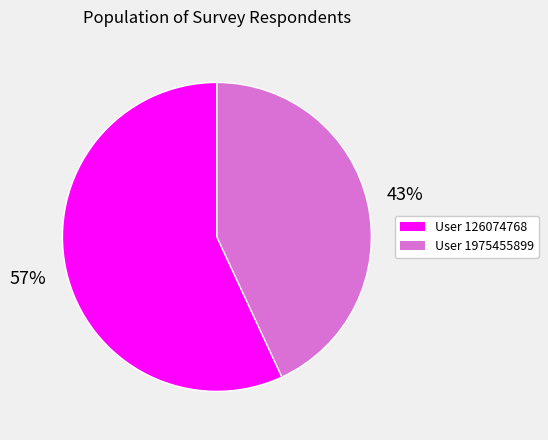

How many segments does this pie chart have?

2